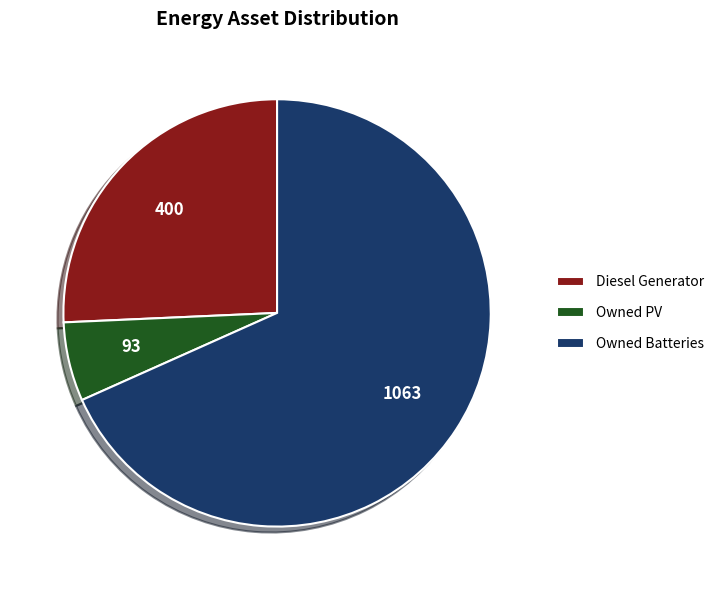

Which slice is the largest?

Owned Batteries